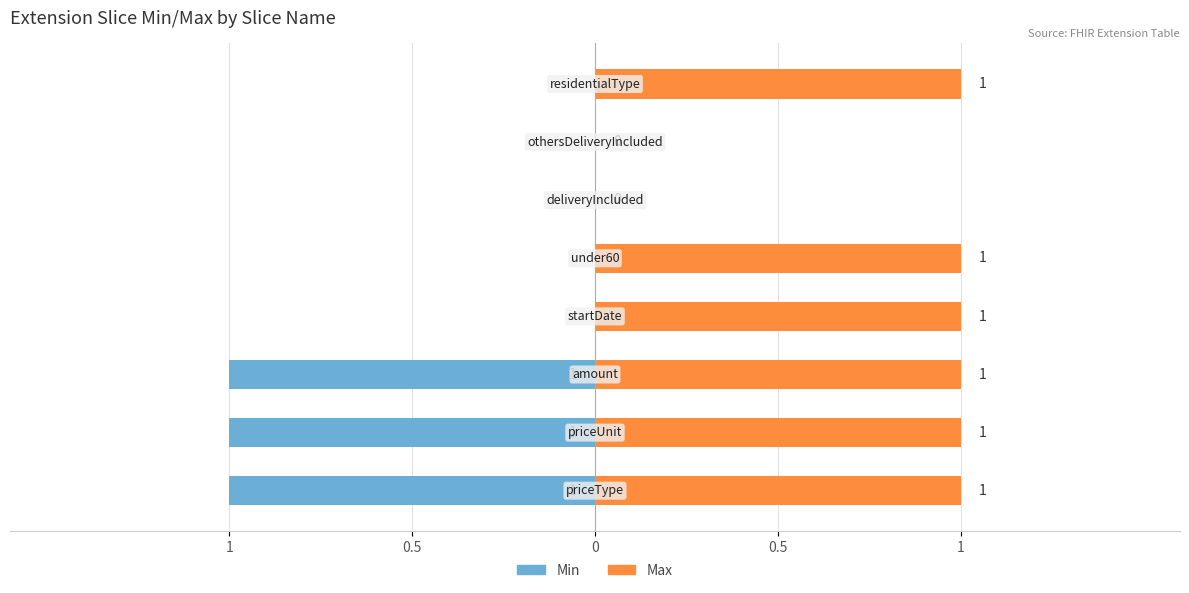

Rank the series by their maximum value, from lowest to highest.

Min, Max